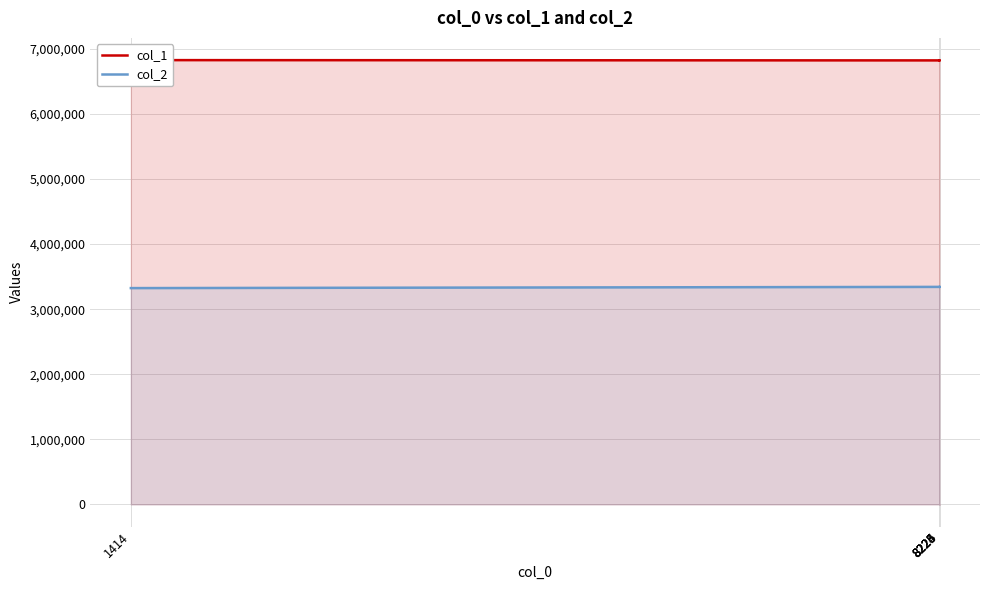

What is the maximum value shown in the chart?

6828762